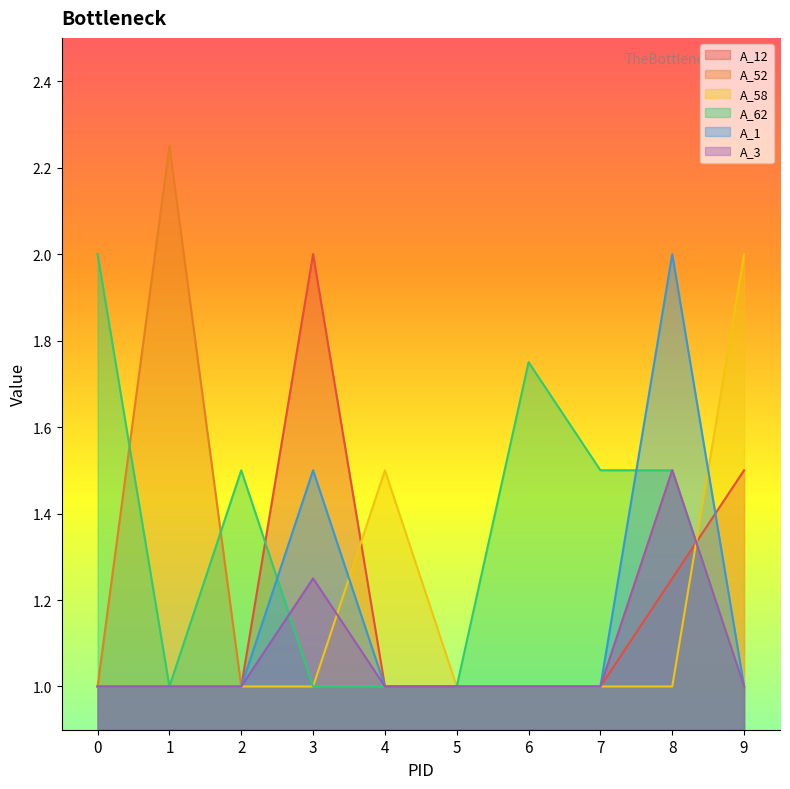

What is the minimum value for A_3?

1.0